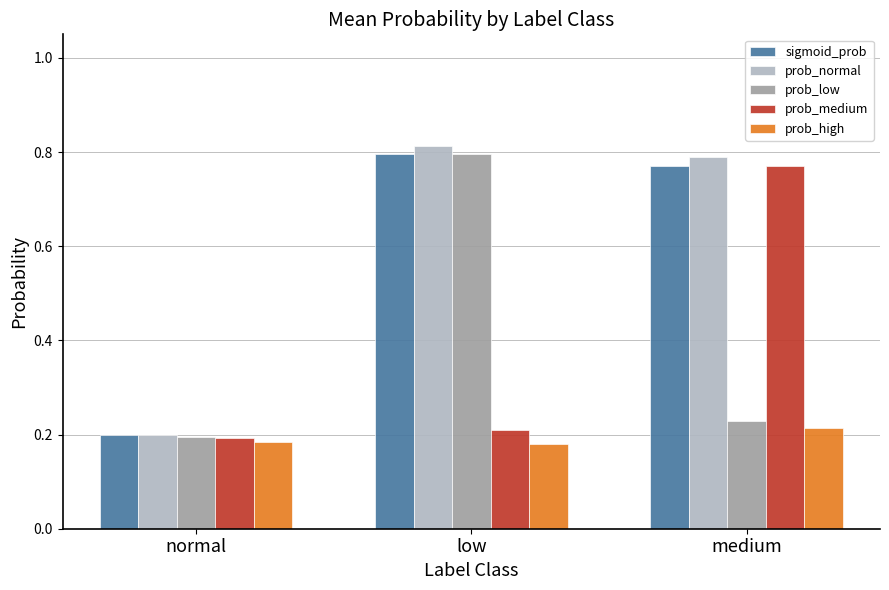

Where is prob_normal nearest to the value 0?

normal